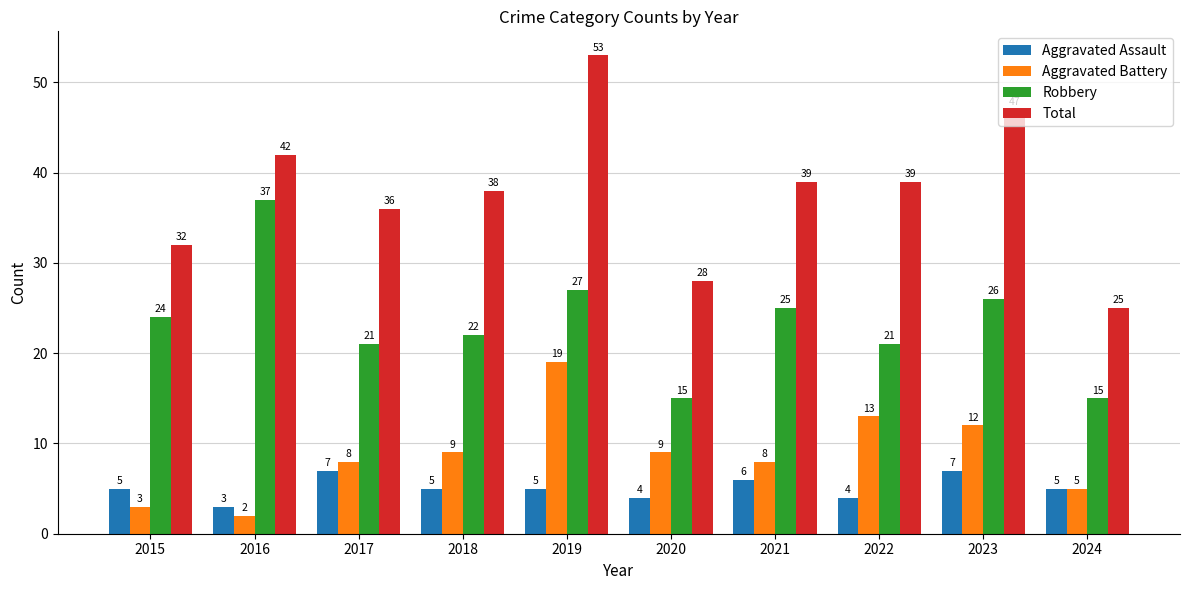

How many bars are there in total?

40